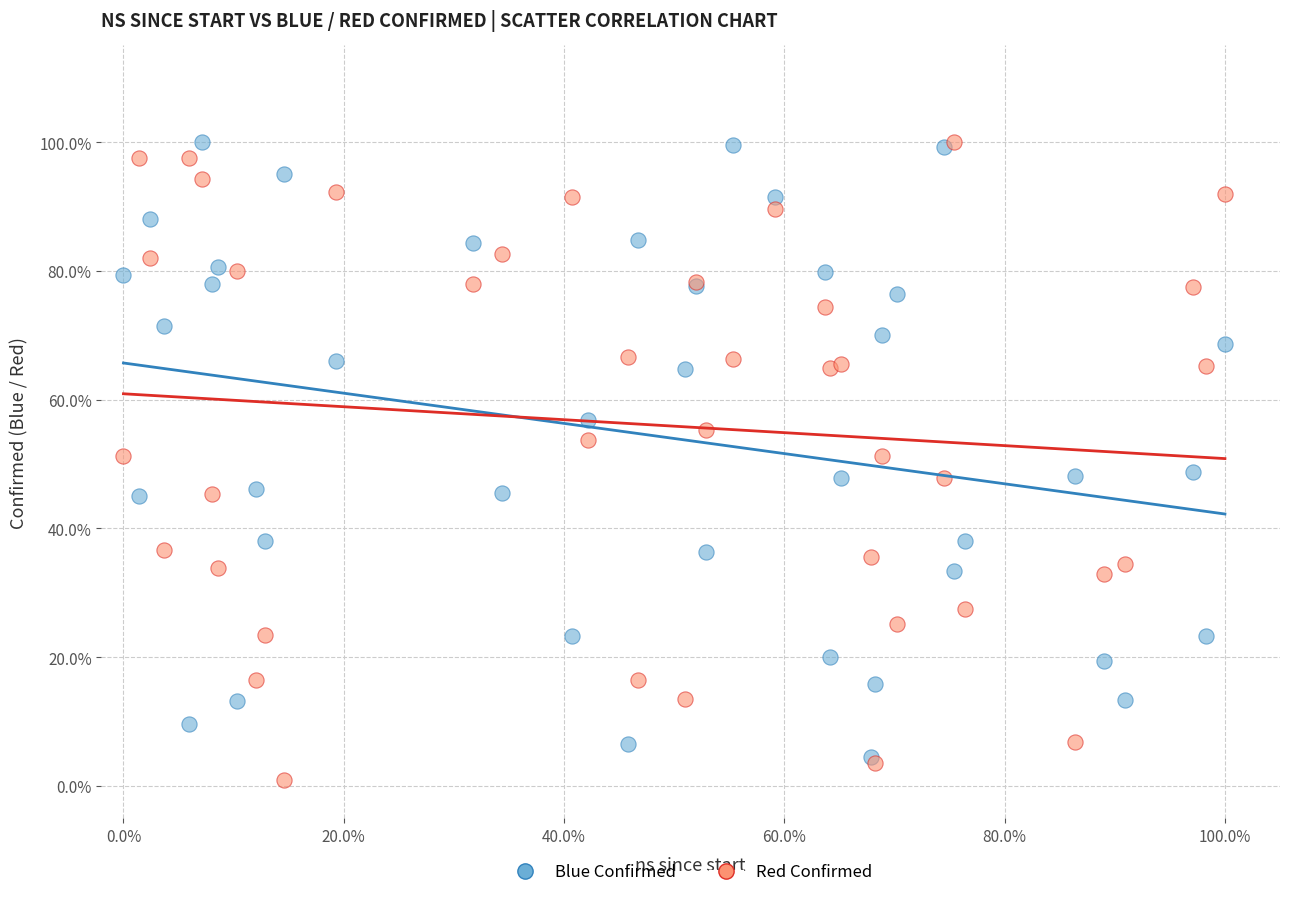

Which series has the largest Y range (max minus min)?

Red Confirmed